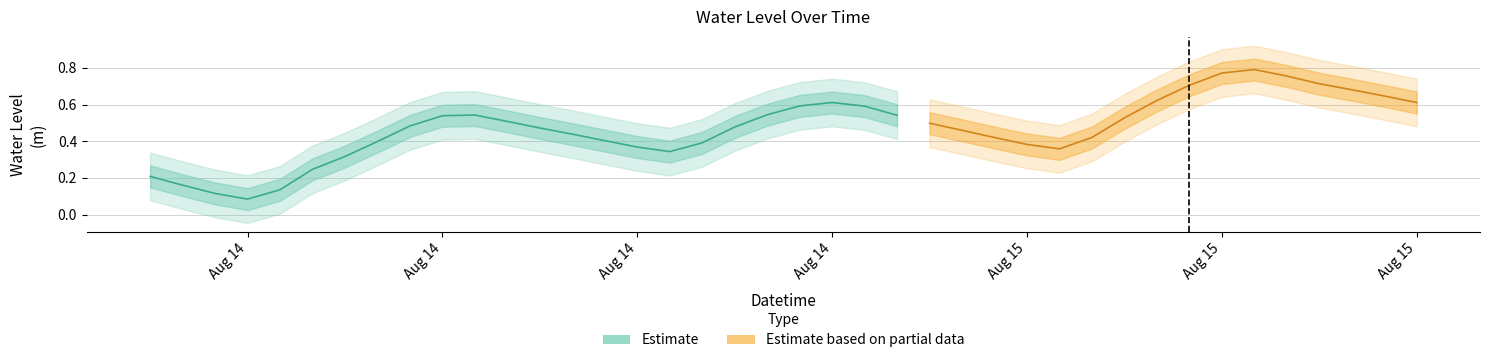

At which label is the value closest to 0?

2023-08-14 03:00:00